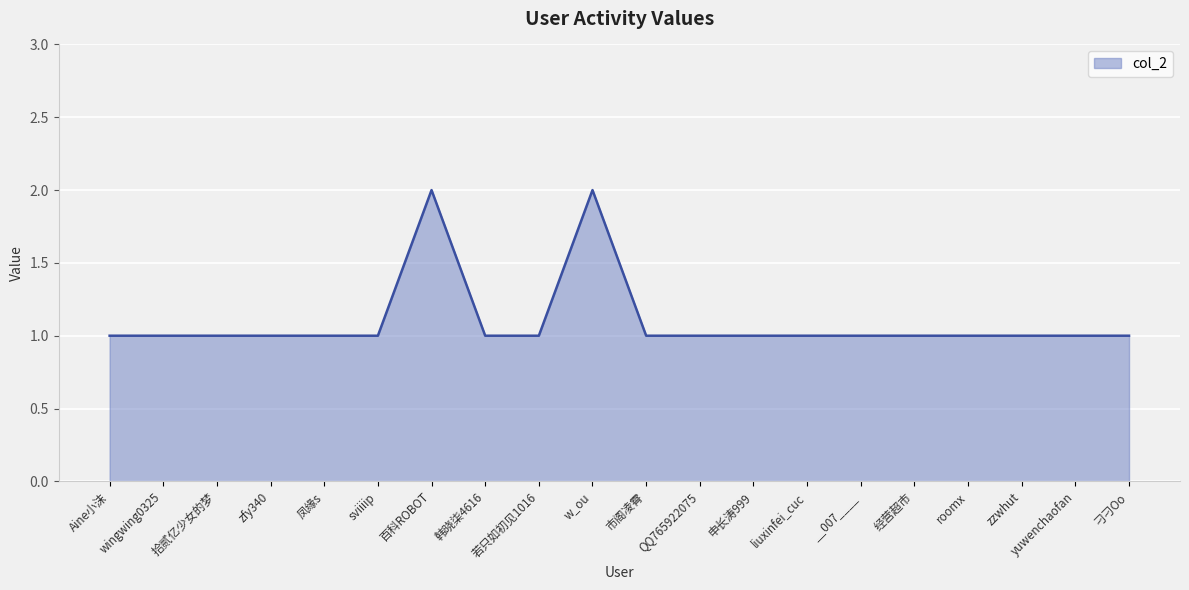

What is the greatest value displayed?

2